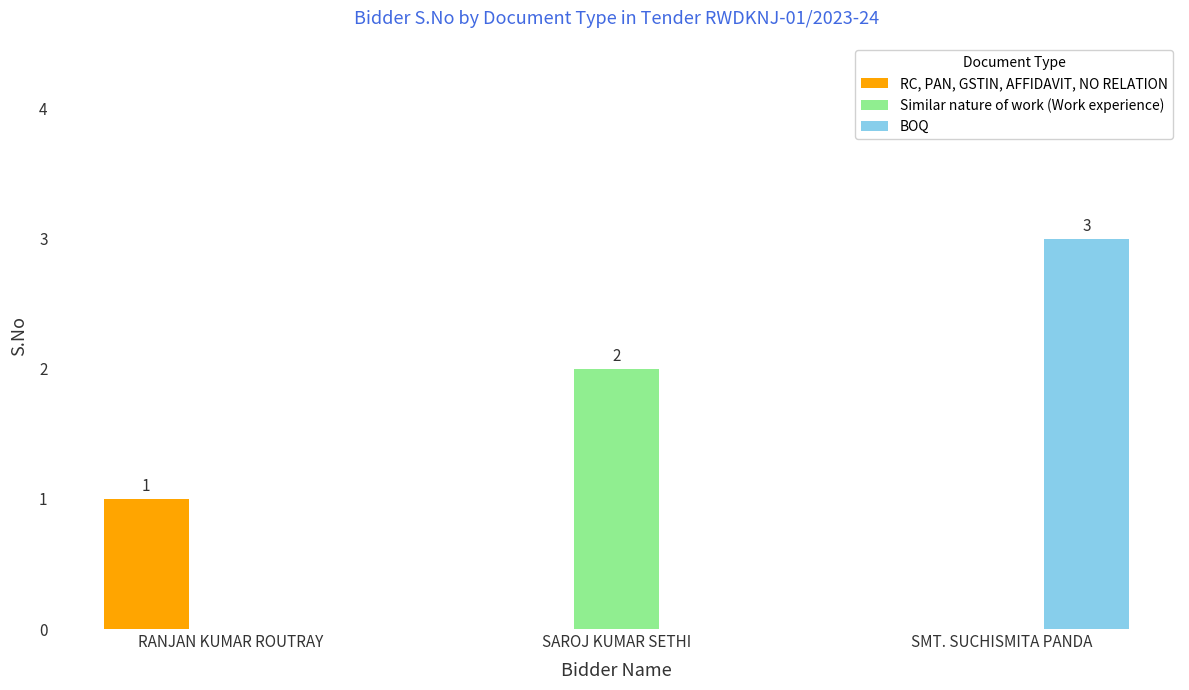

Reading left to right, list all the values displayed in this chart.

RC, PAN, GSTIN, AFFIDAVIT, NO RELATION: 1	0	0
Similar nature of work (Work experience): 0	2	0
BOQ: 0	0	3